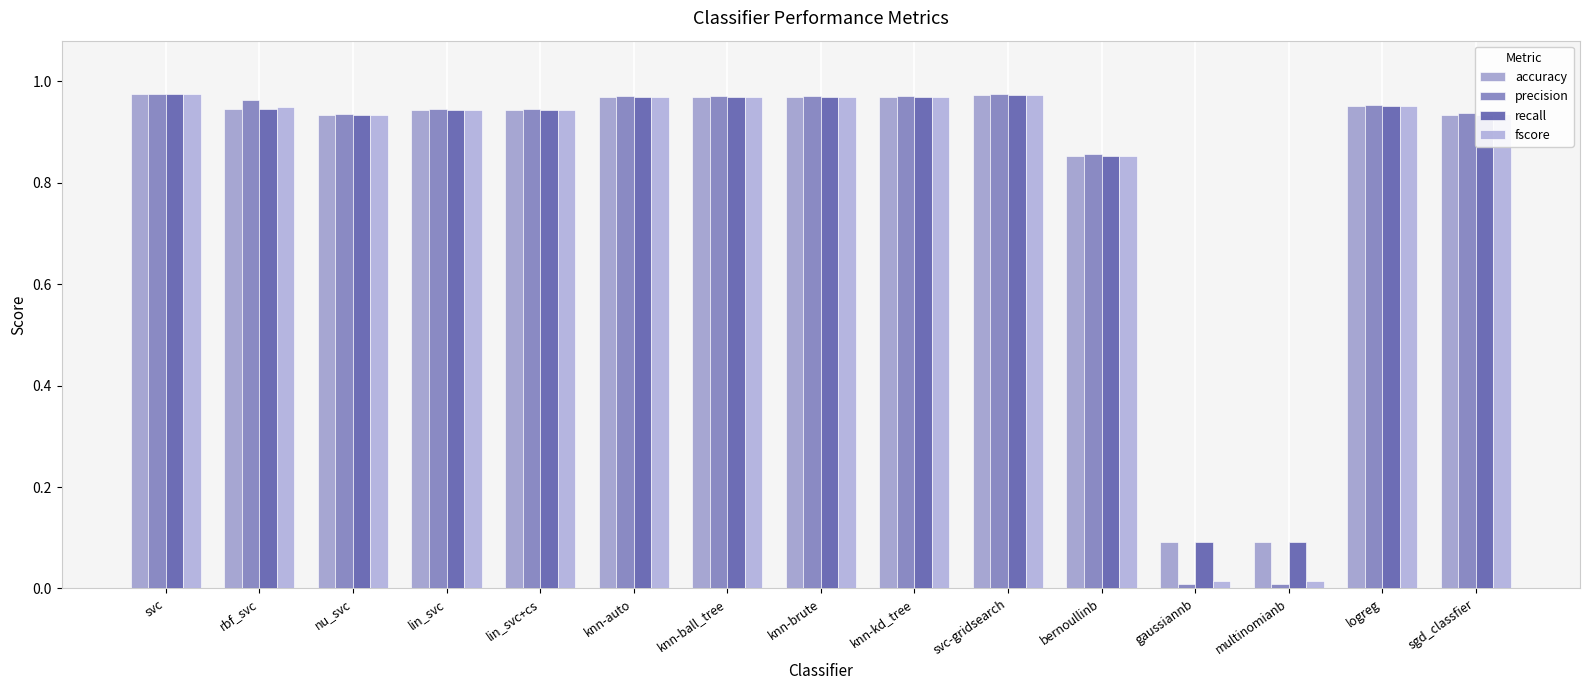

How many bars are there in total?

60